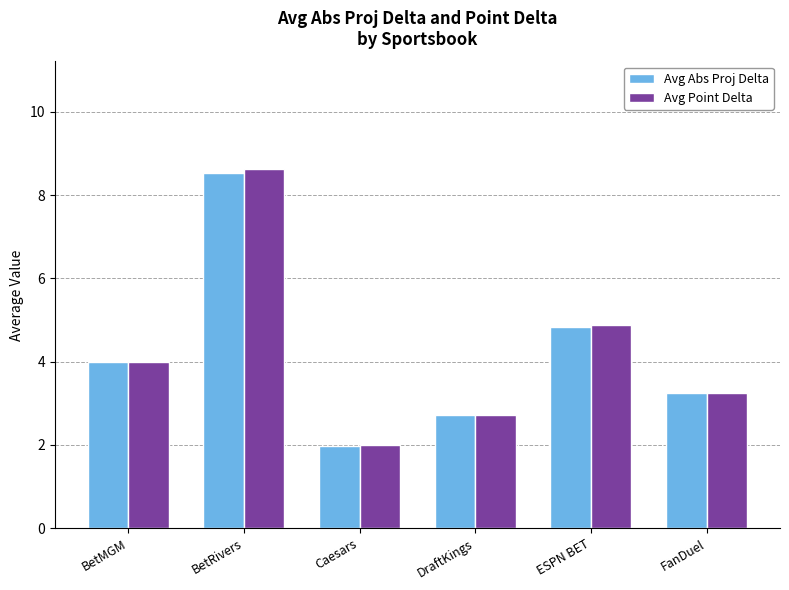

List the labels in order of Avg Point Delta value, largest first.

BetRivers, ESPN BET, BetMGM, FanDuel, DraftKings, Caesars